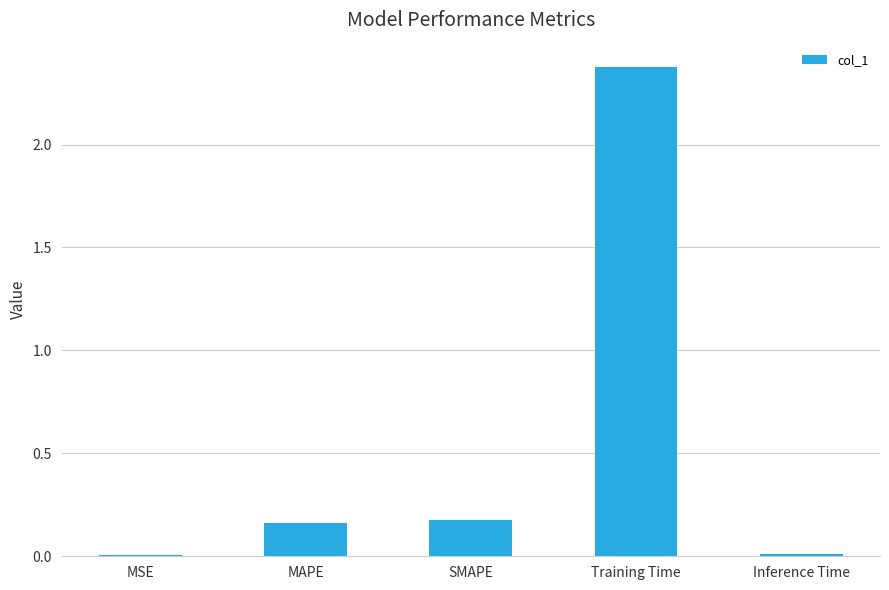

What is the sum of all values?

2.7